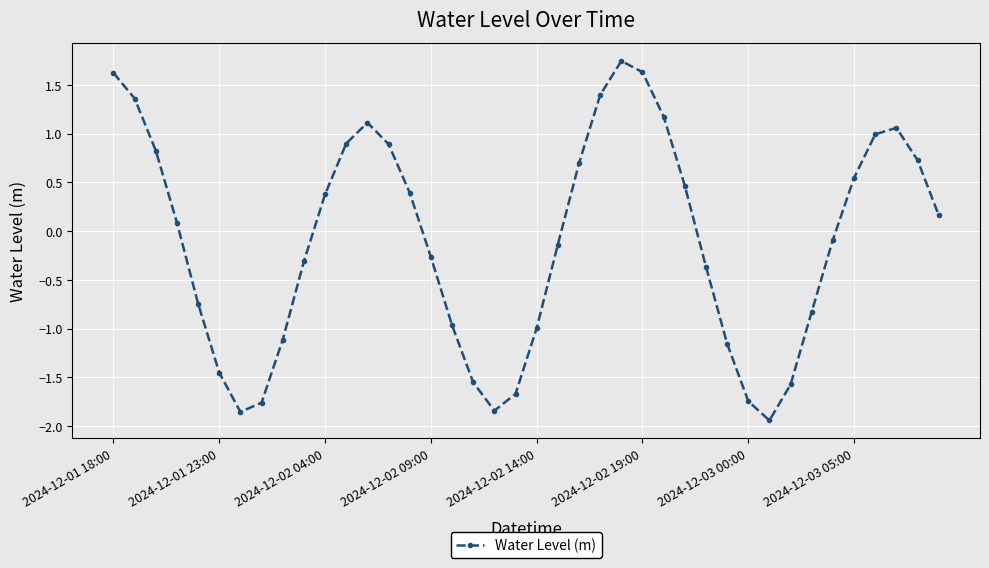

True or false: there are more than 0 points higher than both neighbors.

True